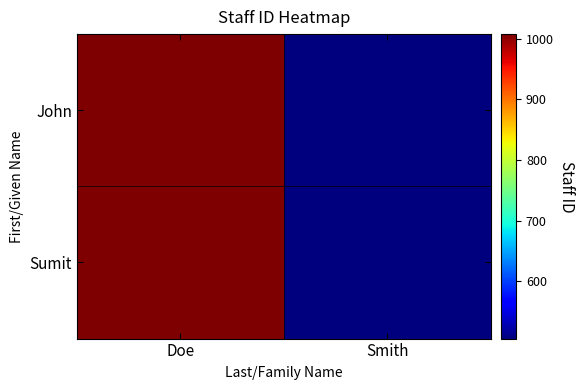

Between Smith and Doe, which is larger?

Doe